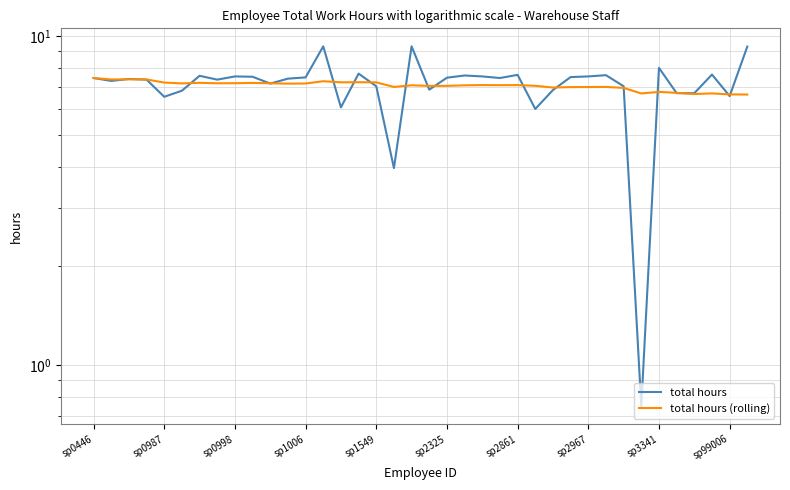

What is the highest value of the total hours (rolling) series?

7.5